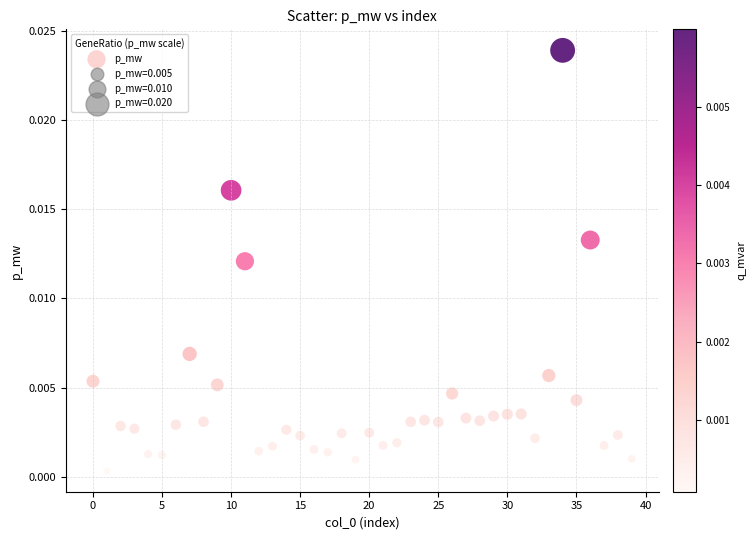

How many points are shown in the scatter plot?

40